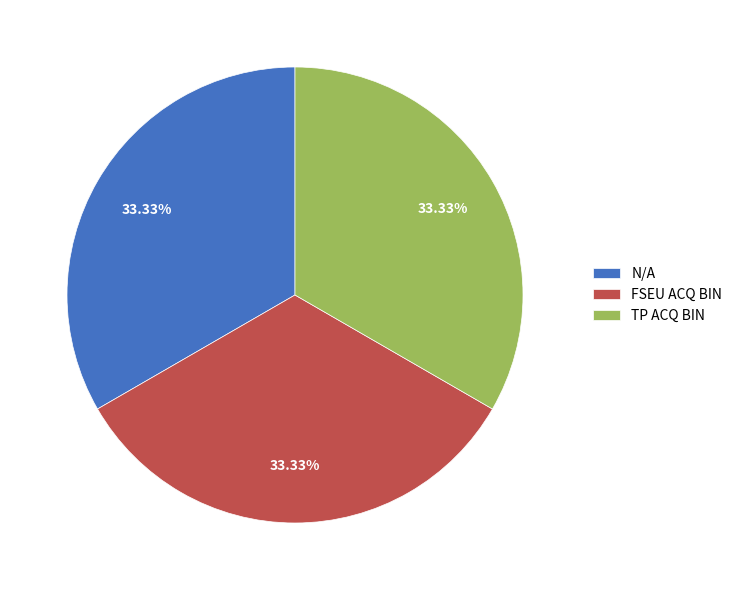

To the nearest percent, what is the combined percentage of N/A and FSEU ACQ BIN?

67%